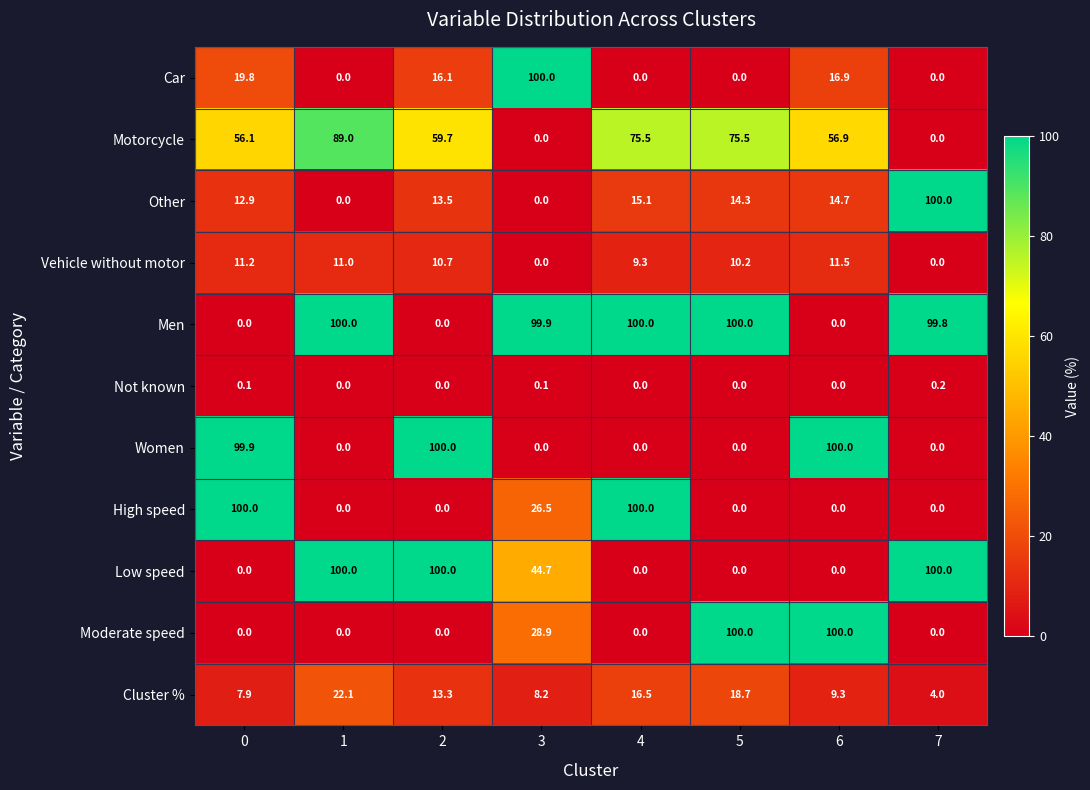

What is the spread (max minus min) of values at 0?

100.0